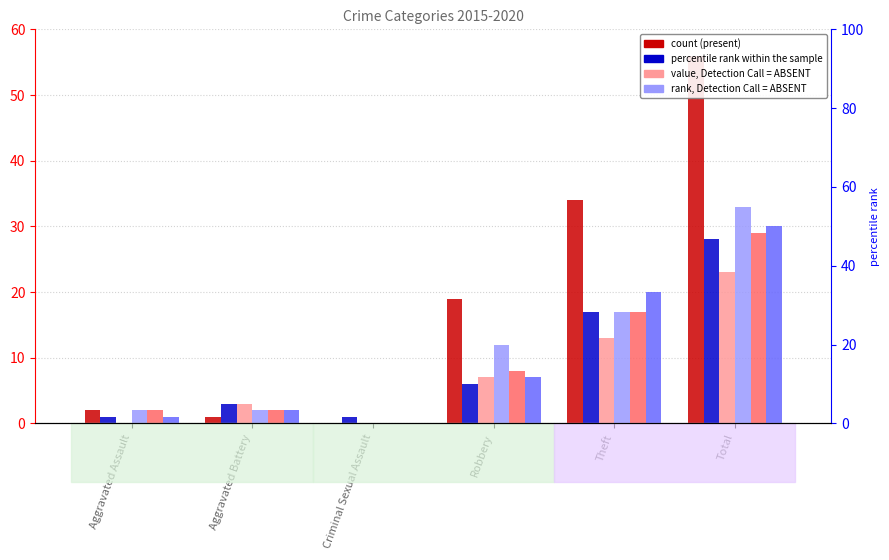

What is the total value across all series at Aggravated Assault?

8